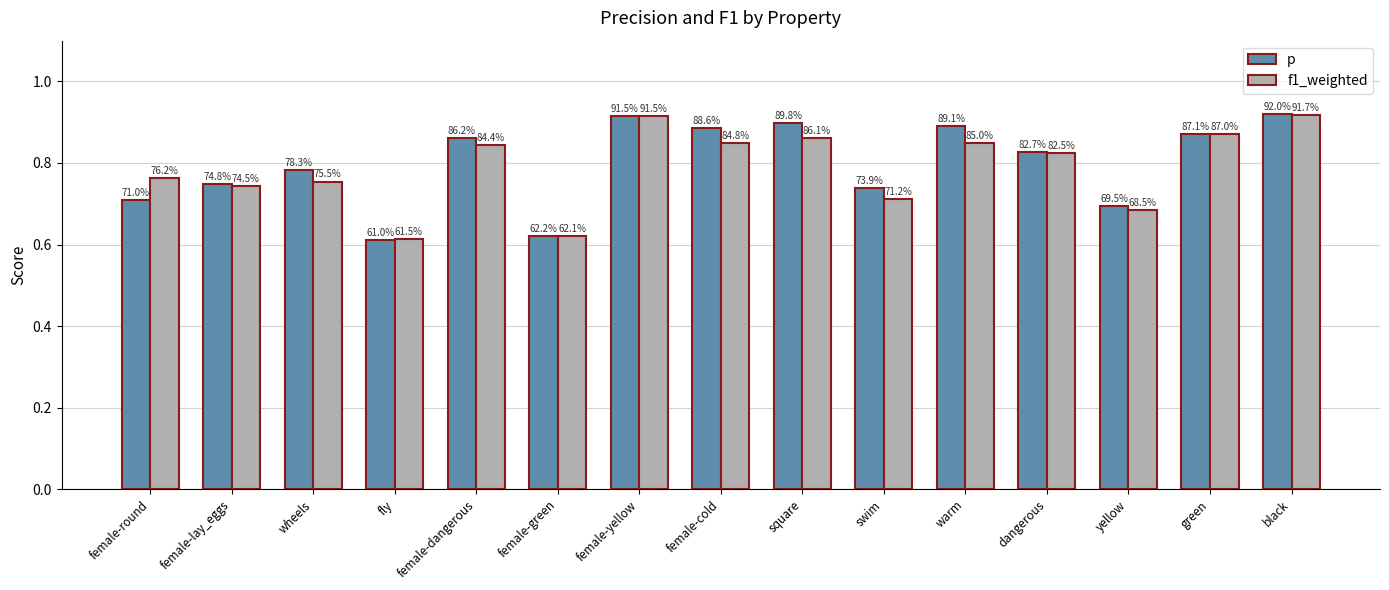

What is the difference between the second highest and second lowest values in the p series?

0.3